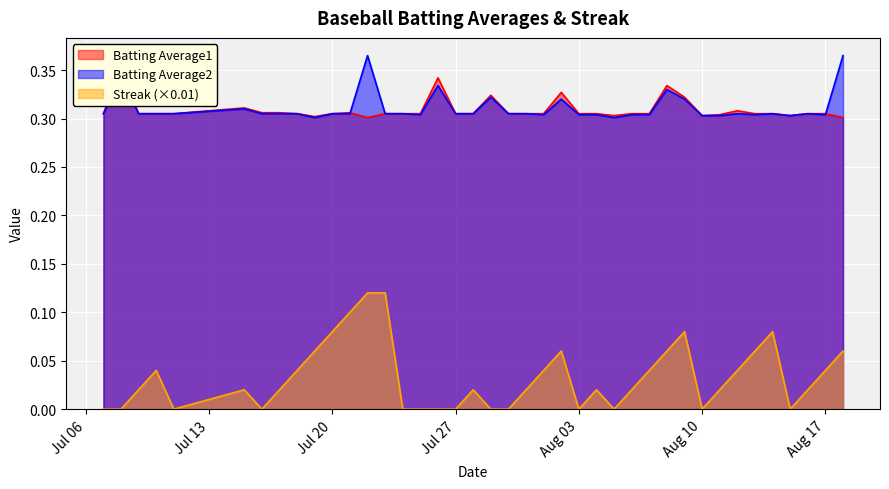

True or false: Streak (×0.01) and Batting Average2 intersect in this chart.

False